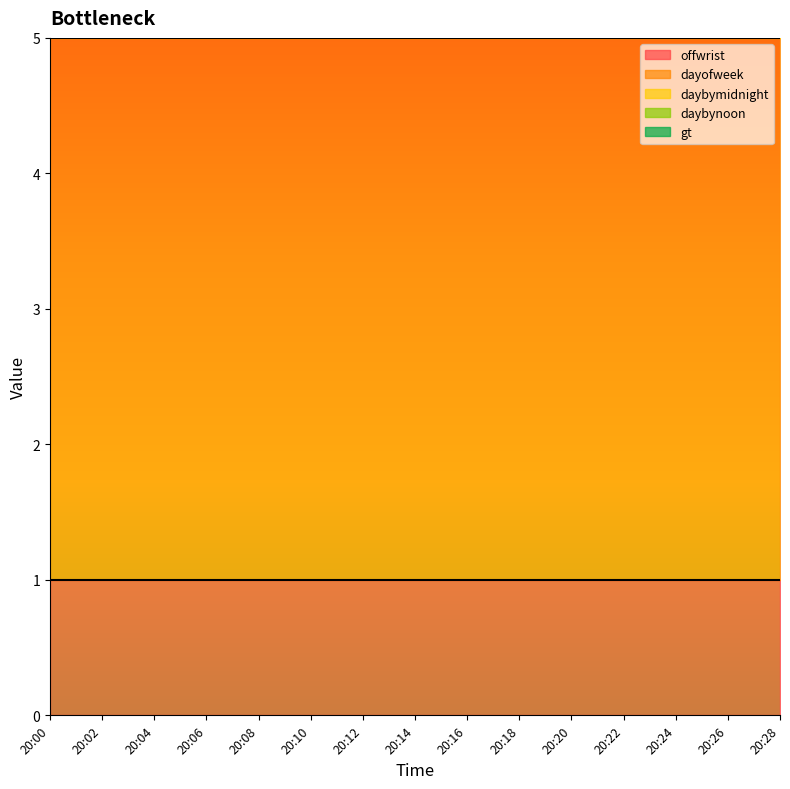

True or false: dayofweek has more than 1 interior local peaks.

False